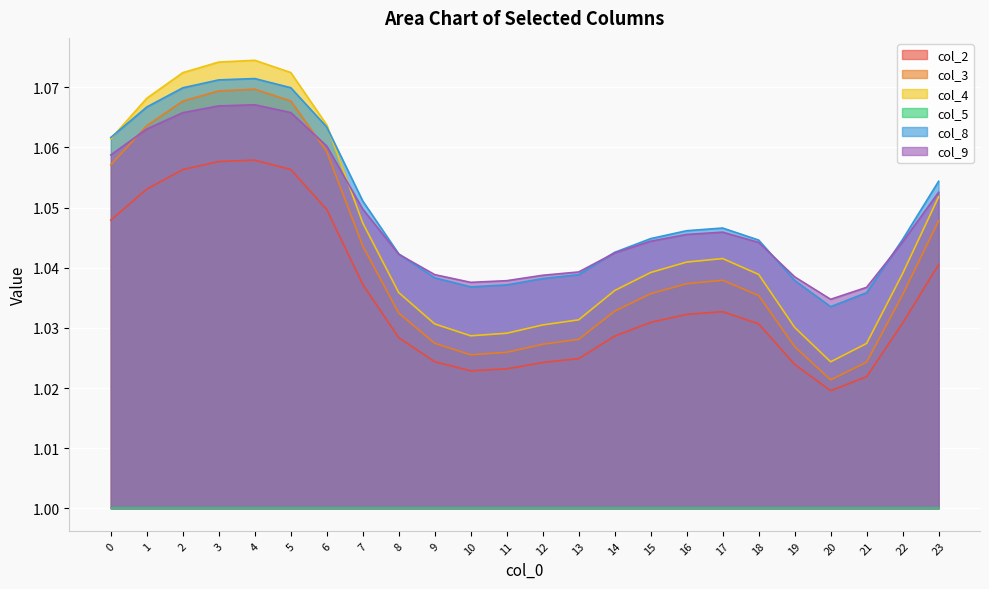

At which label does col_3 reach its minimum?

20